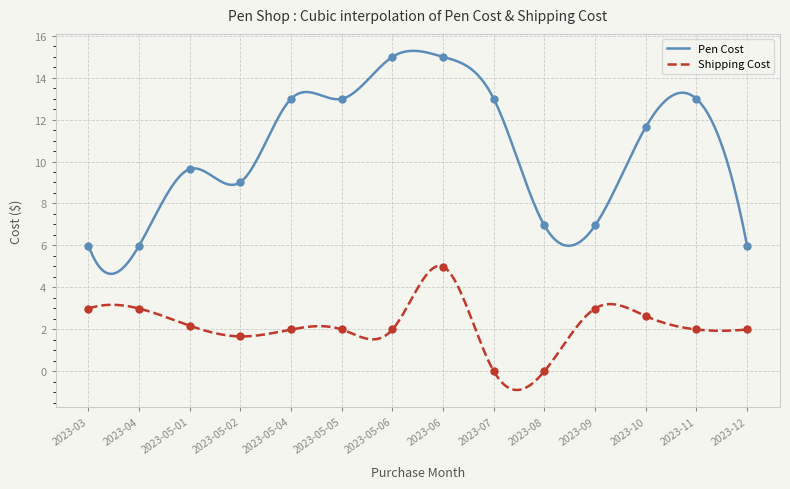

Which series has the largest range (max minus min)?

Pen Cost